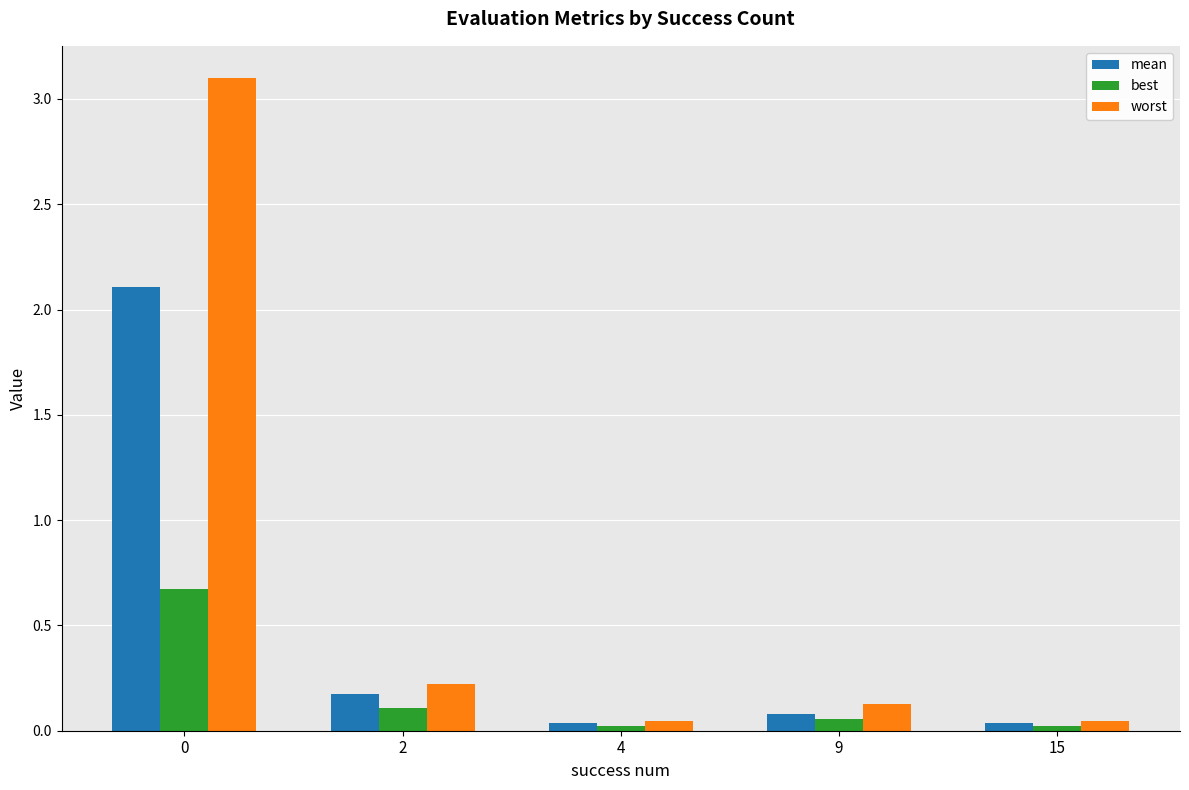

Is it true that worst equals 0.1 at 2?

False